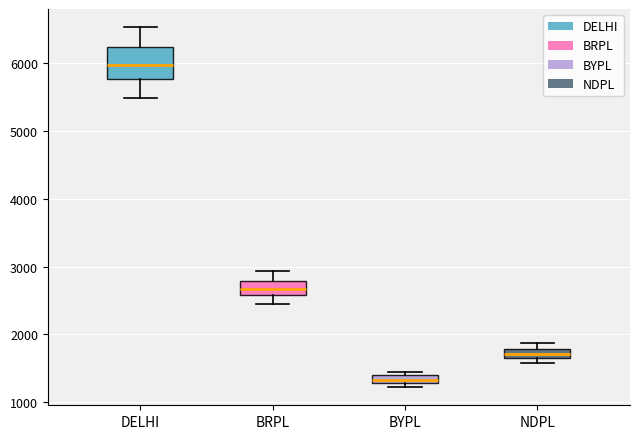

Where is the upper edge of the box for DELHI on the y-axis? The values are not printed on the chart, so give them approximately, as read against the axis.

6200